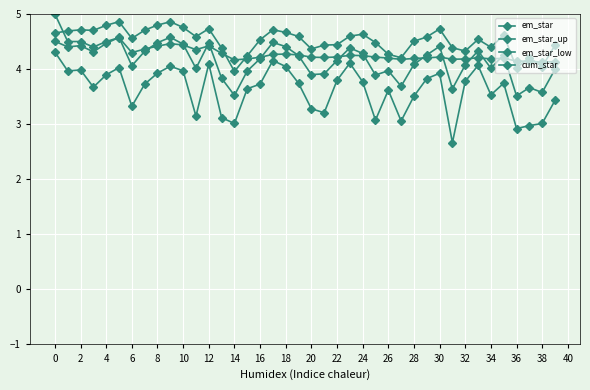

Which series has the largest range (max minus min)?

em_star_low